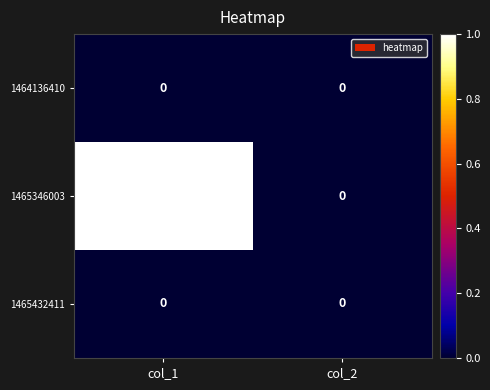

The value of 1465346003 at col_1 is 0. True or false?

False